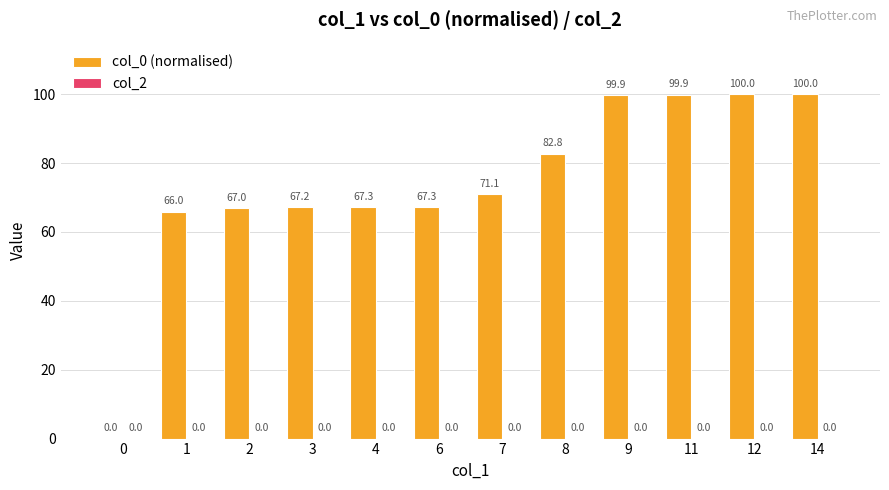

Reading left to right, transcribe all the data shown in this chart.

0=0.0	1=66.0	2=67.0	3=67.2	4=67.3	6=67.3	7=71.1	8=82.8	9=99.9	11=99.9	12=100.0	14=100.0